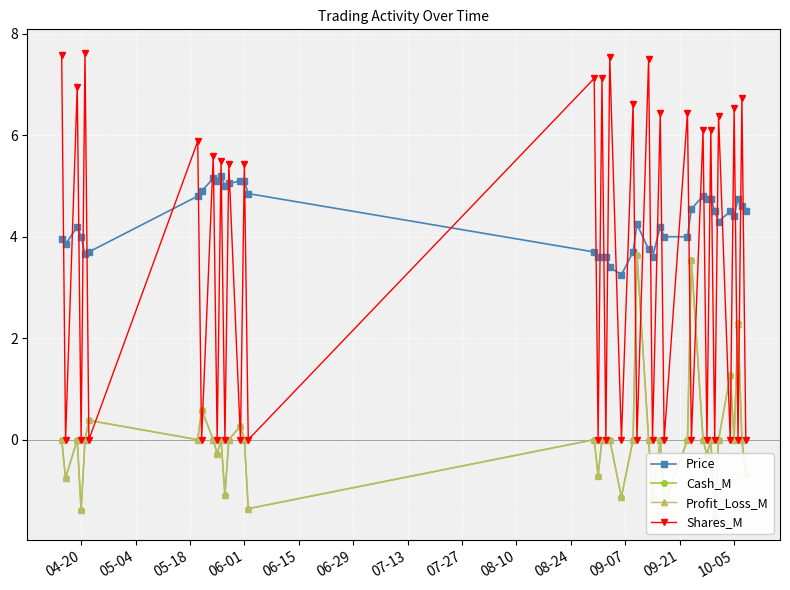

The Price series shows 6.7 at 04-20. True or false?

False